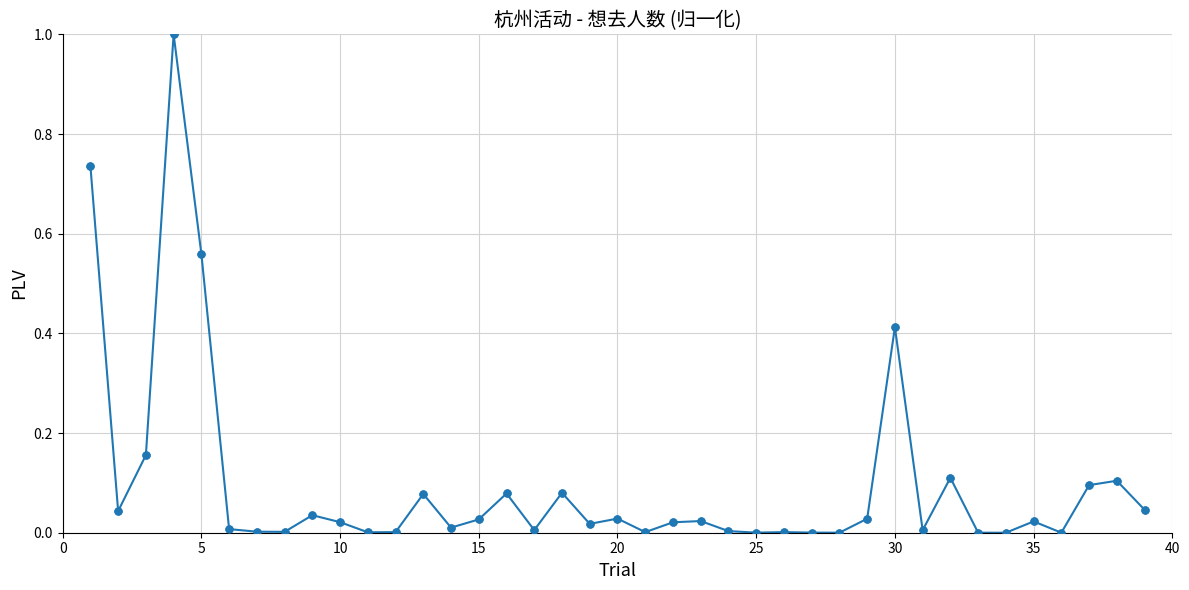

True or false: there are more than 1 points higher than both neighbors.

True